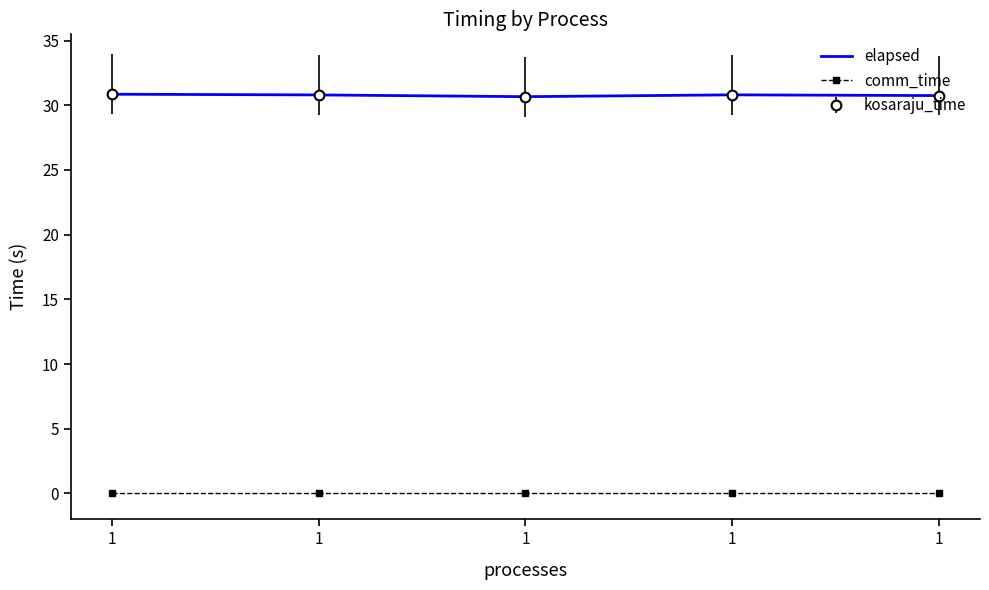

Where is elapsed nearest to the value 30?

1